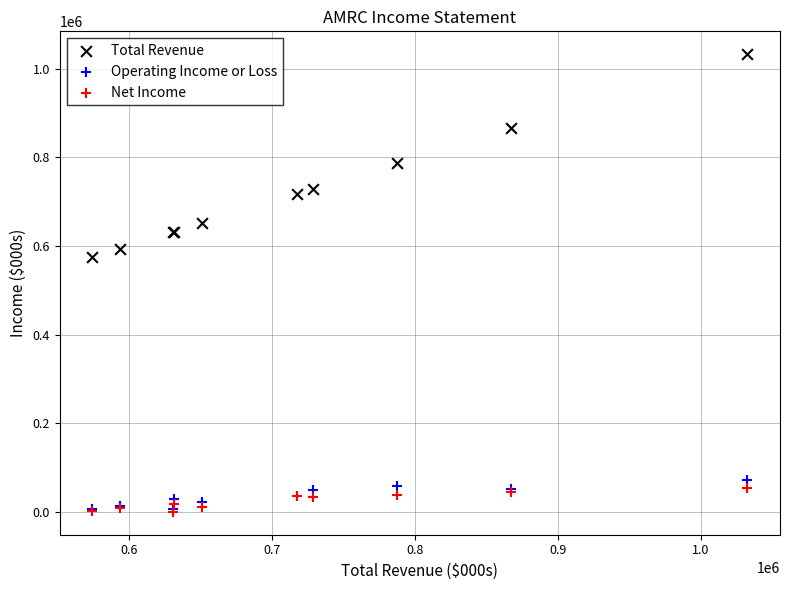

In the Total Revenue series, what Y value is closest to 803250?

787100